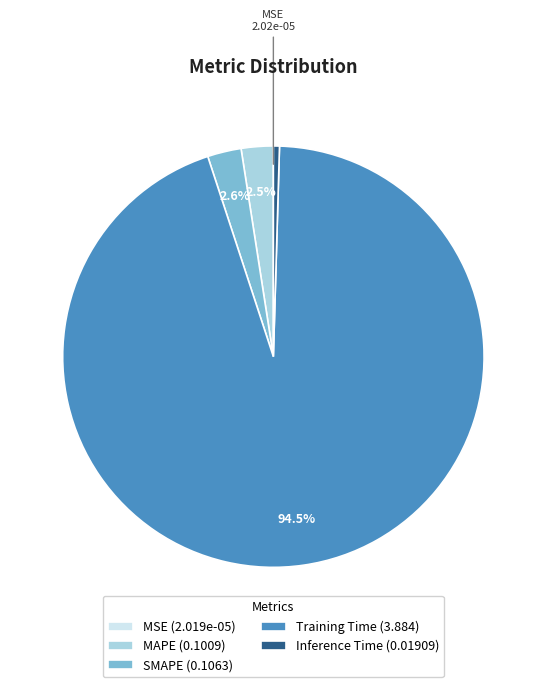

Is it true that Inference Time is 0% of the pie?

True